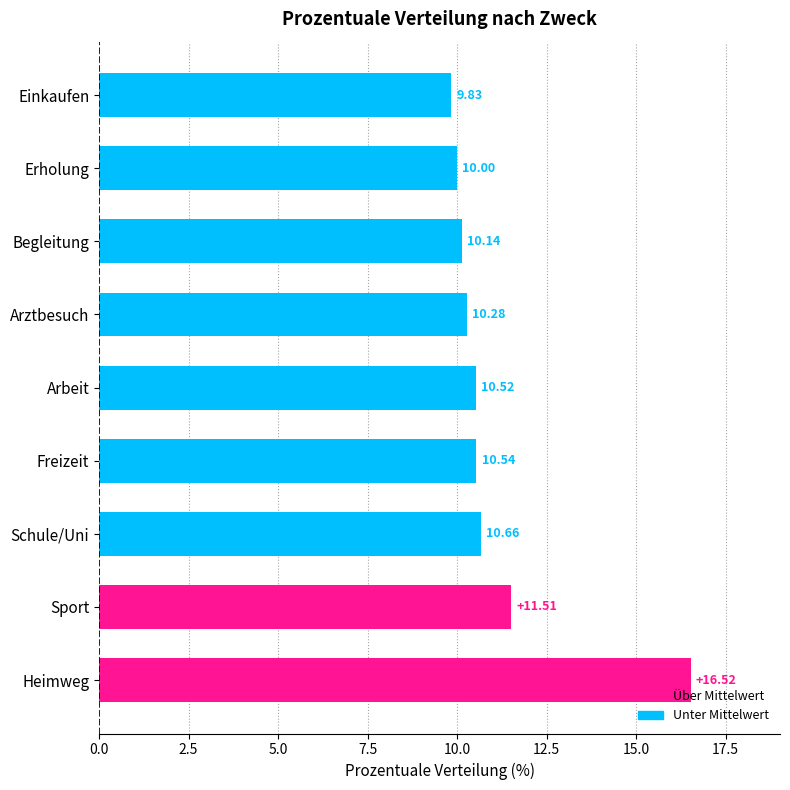

Which category has the lowest value across all series?

Einkaufen